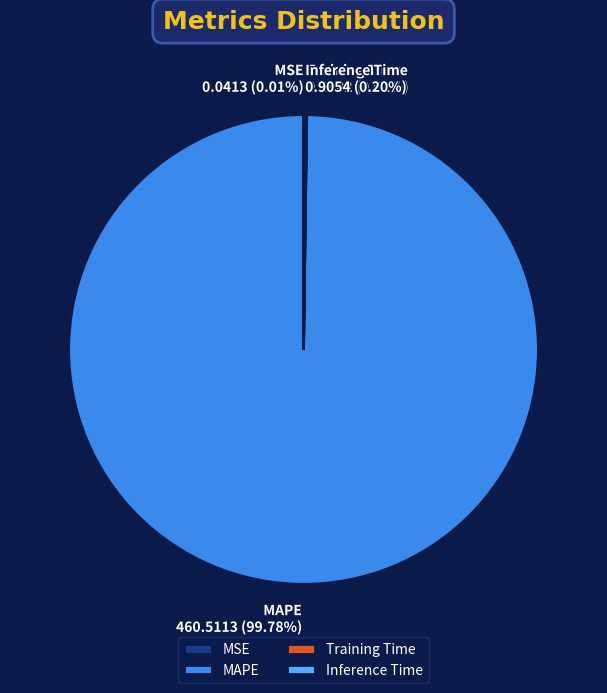

What is the largest slice in the pie chart?

MAPE